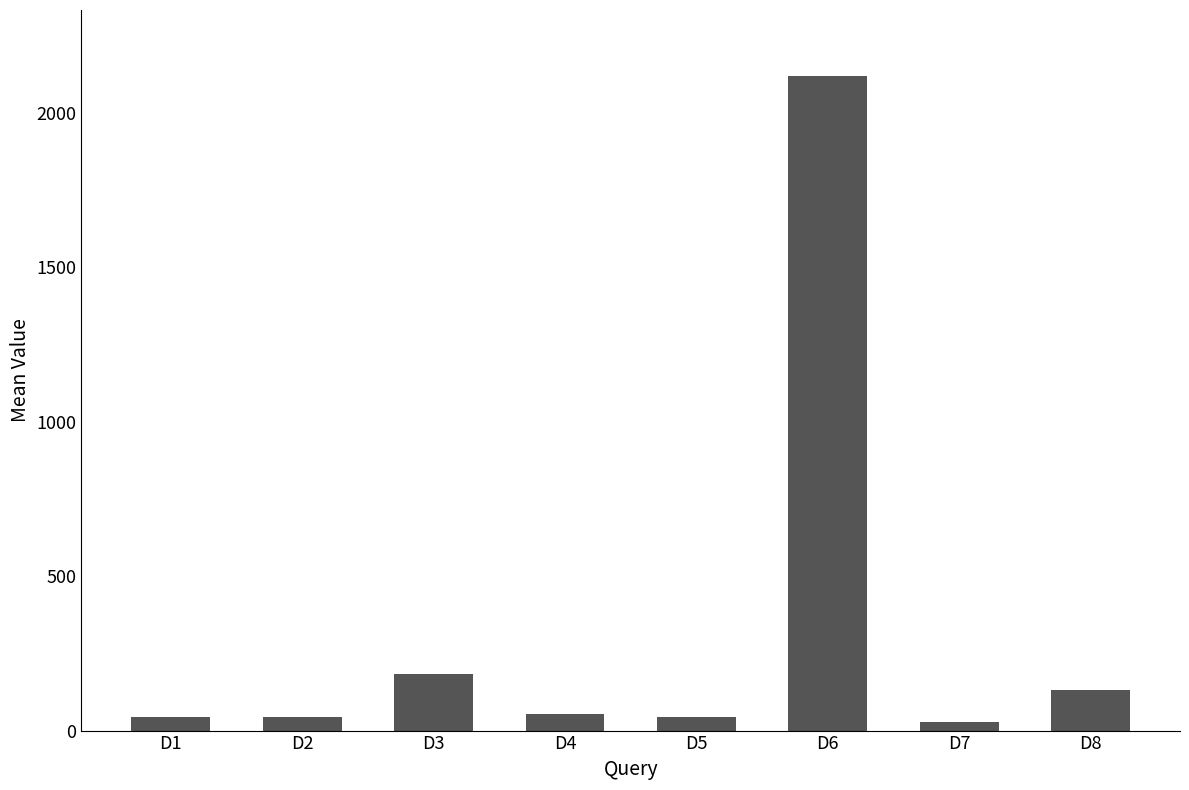

At which label is the value closest to 1074?

D3